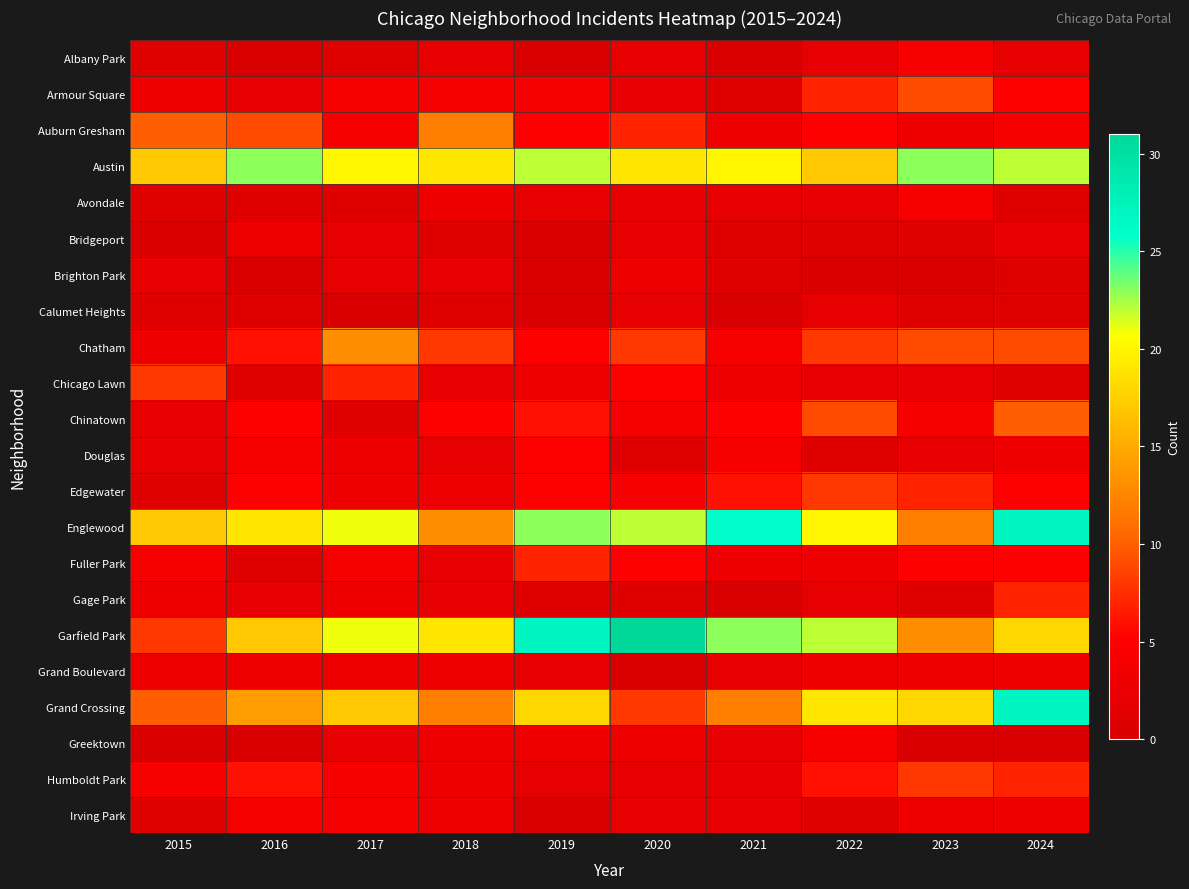

Count the number of categories in the chart.

10